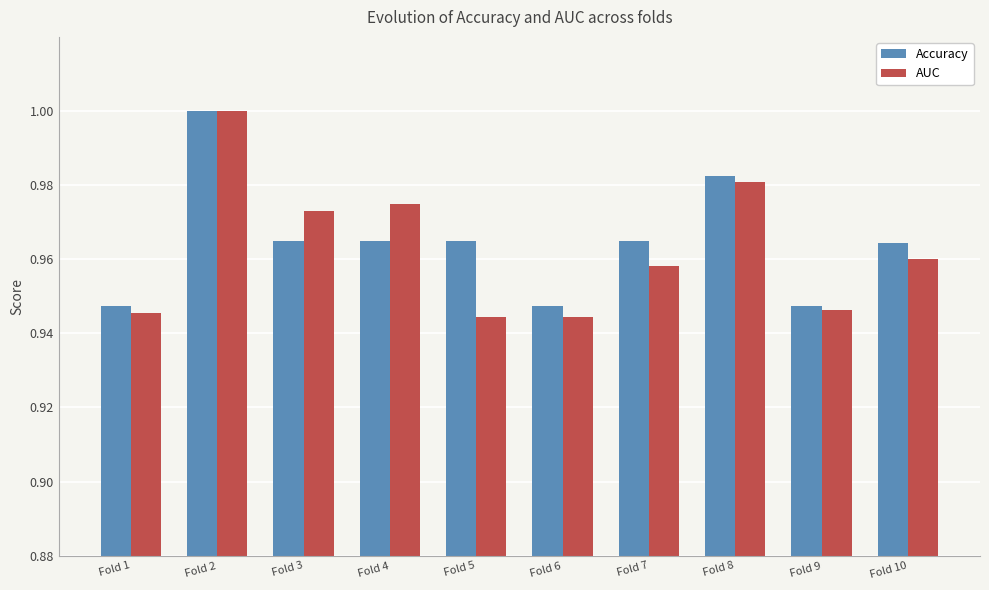

Is it true that Accuracy equals 1.0 at Fold 5?

True